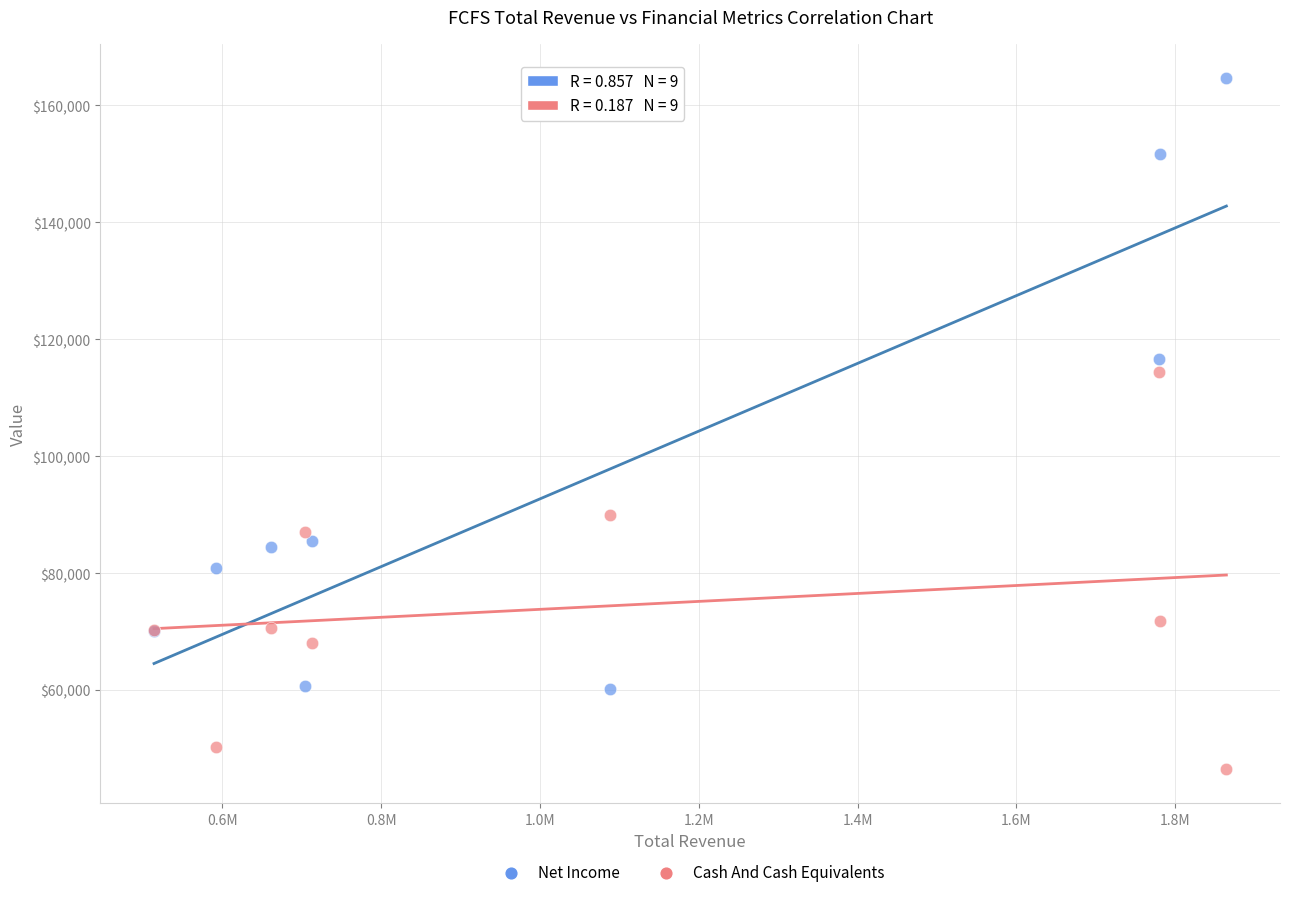

In the Net Income series, what Y value is closest to 112350?

116600